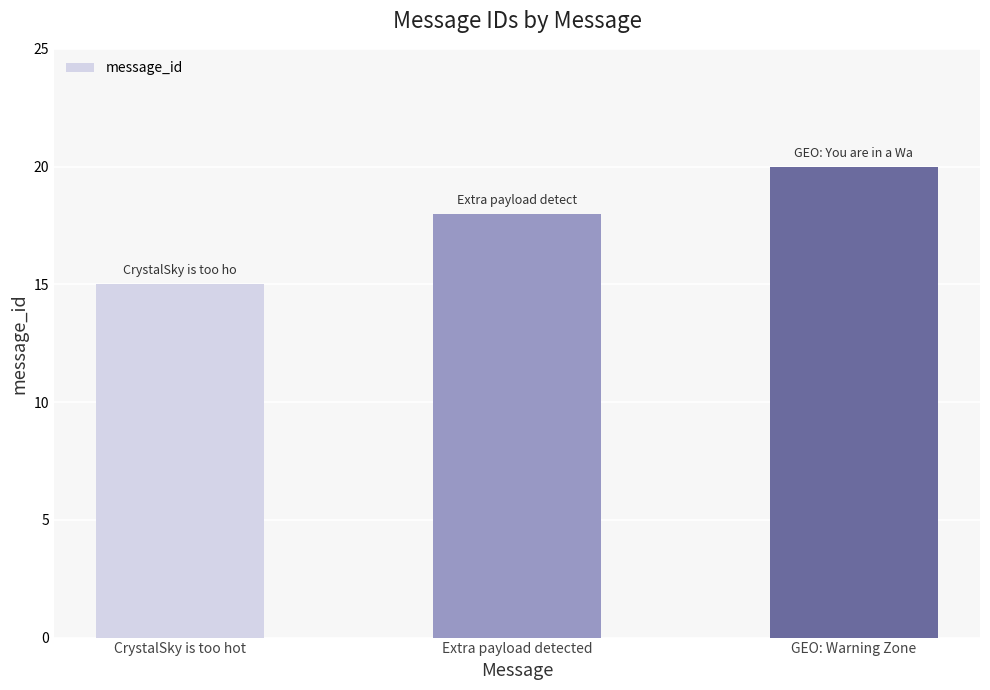

What is the label of the 1st bar from the right?

GEO: Warning Zone